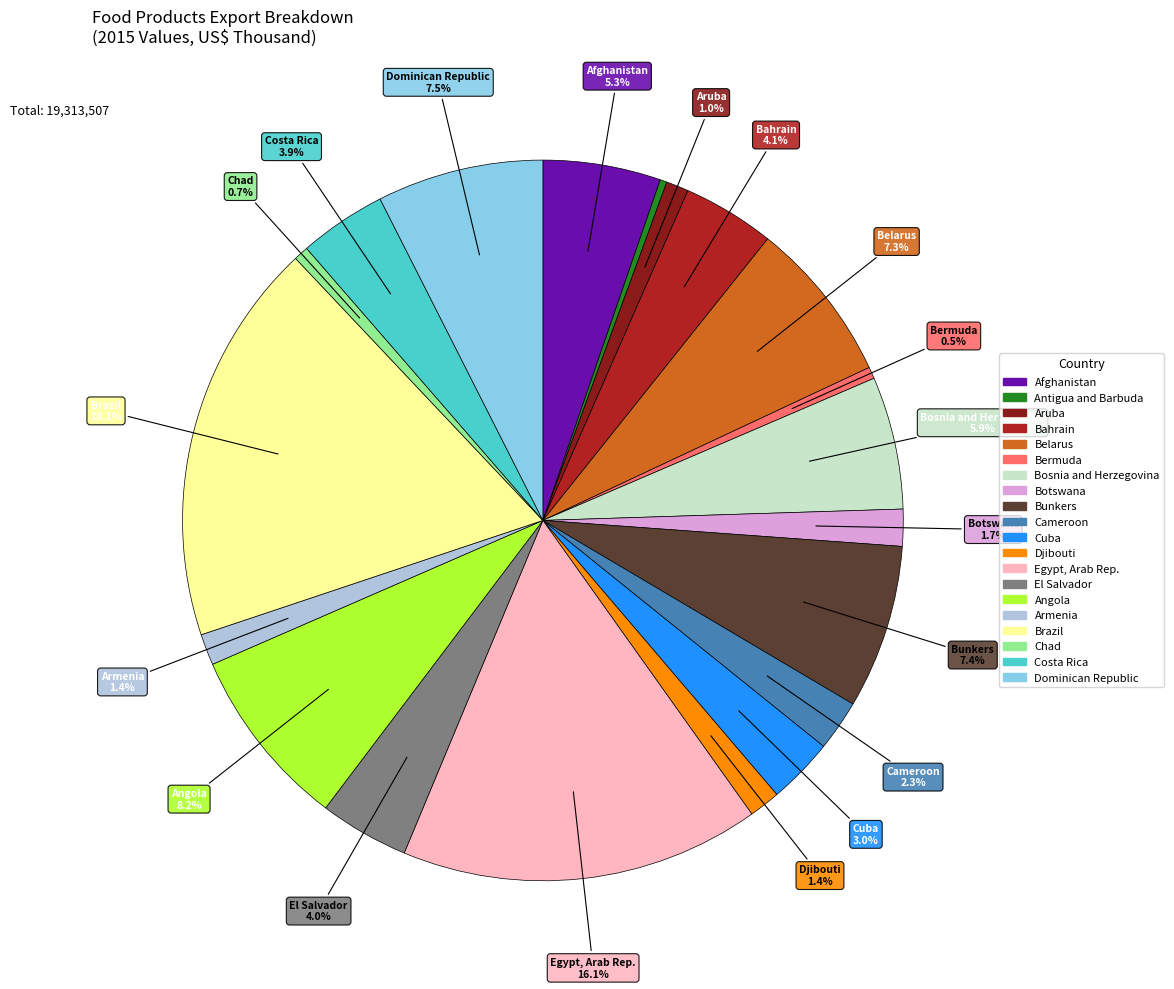

Is there a majority slice in this chart?

No